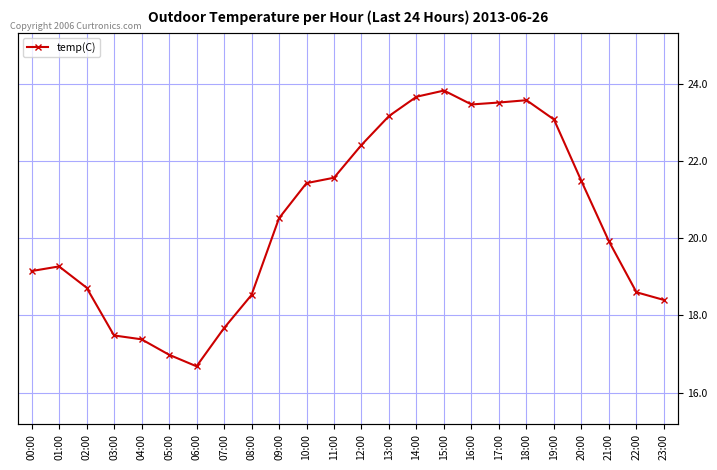

What is the value of the 24th point from the left?

18.4